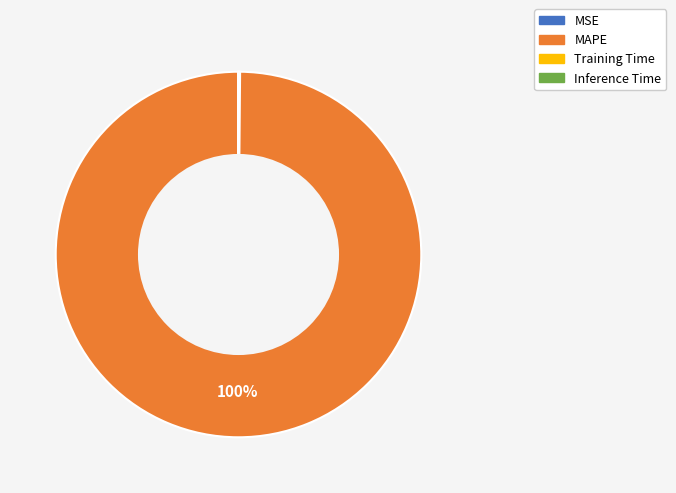

Which category has the biggest portion of the pie?

MAPE